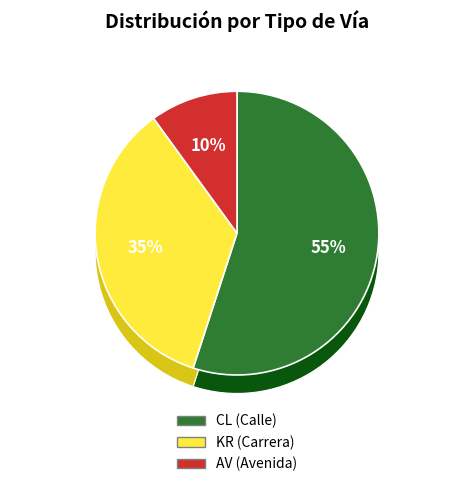

Does KR account for over 50% of the chart?

No